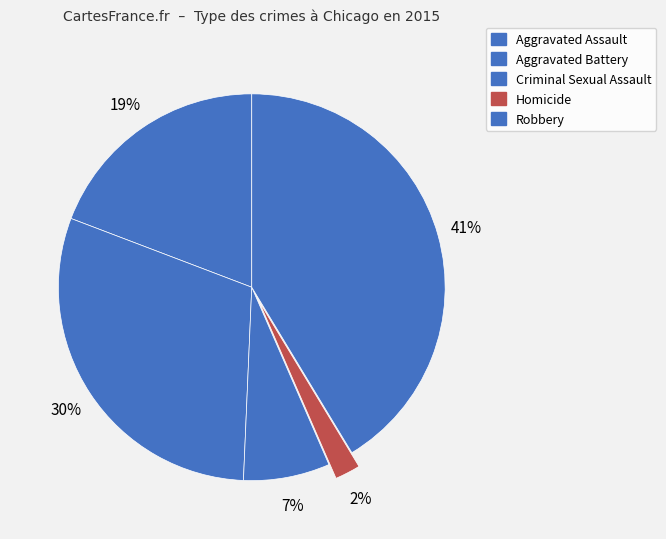

What percentage is the Criminal Sexual Assault slice, to the nearest percent?

7%